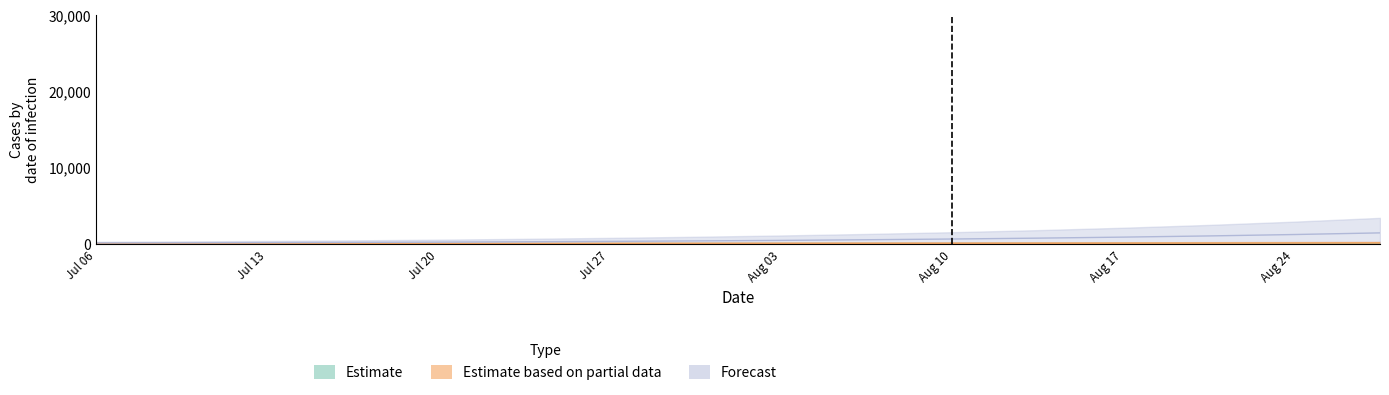

The Estimate based on partial data series shows 112 at pos 30. True or false?

True